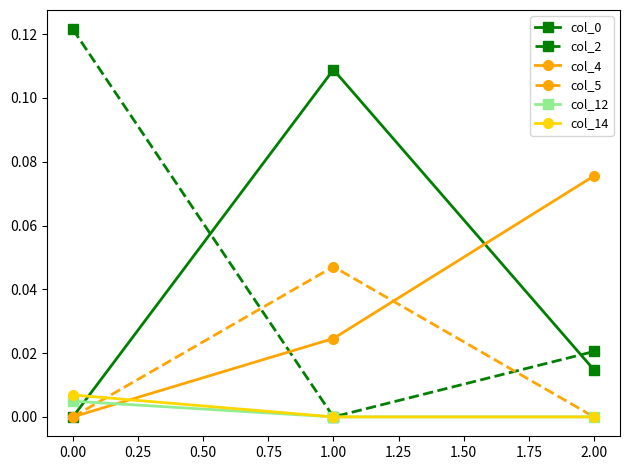

The value of col_2 at 0.00 is 0.0. True or false?

False